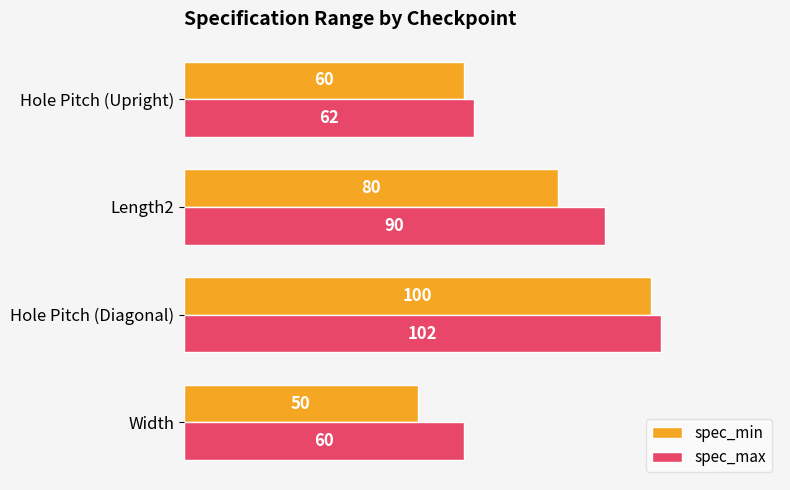

What value does the spec_max series have at Hole Pitch (Diagonal)?

102